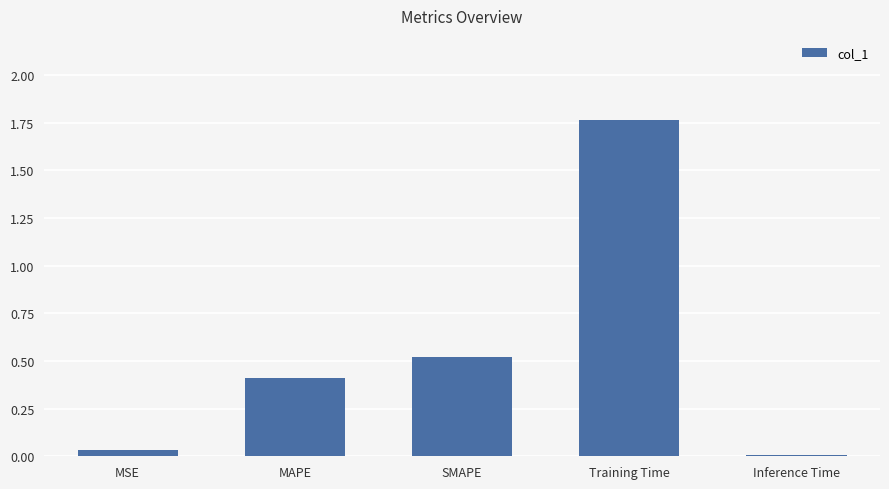

What is the difference between the second highest and minimum values?

0.5